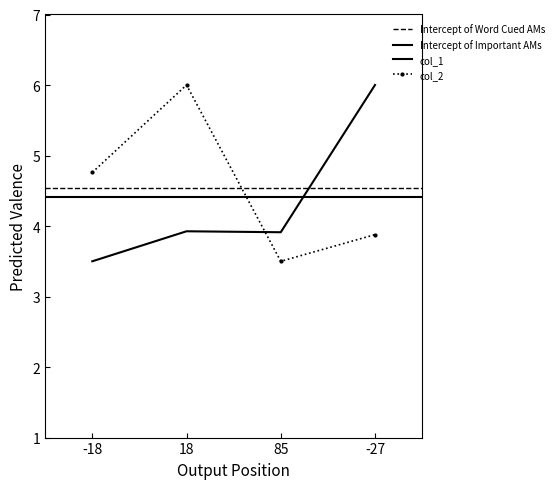

What is the difference between the second highest and second lowest values in the col_2 series?

0.9